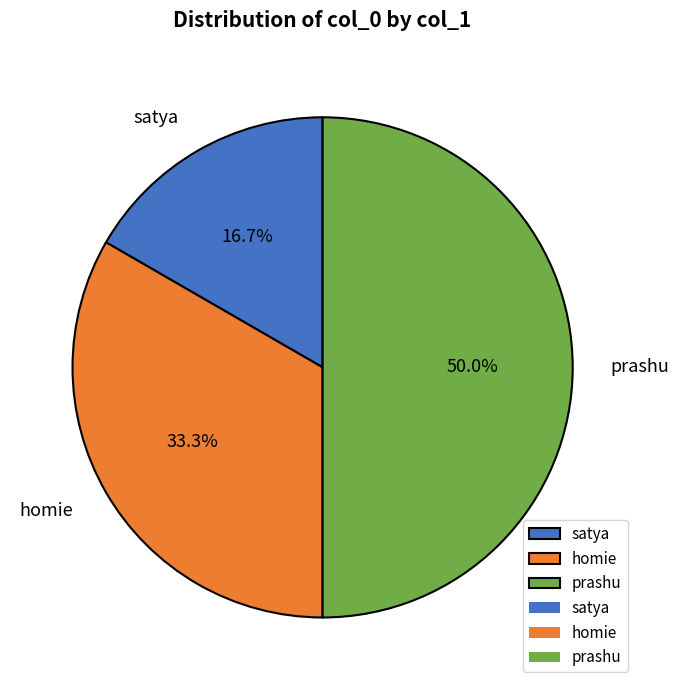

To the nearest percent, what is the average slice percentage?

33%